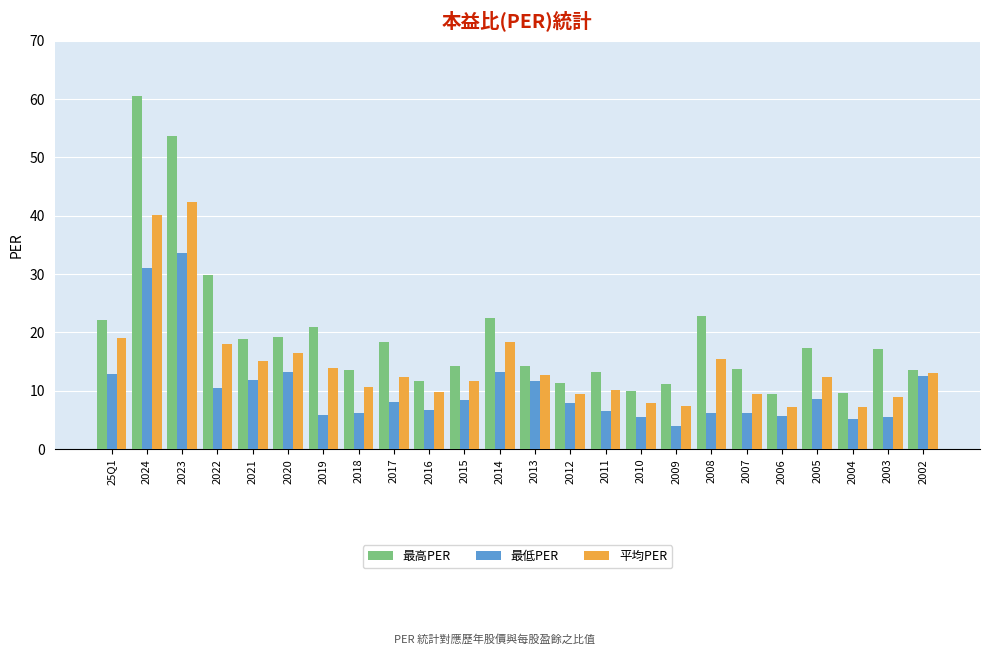

What is the label of the 22nd bar from the left?

2004